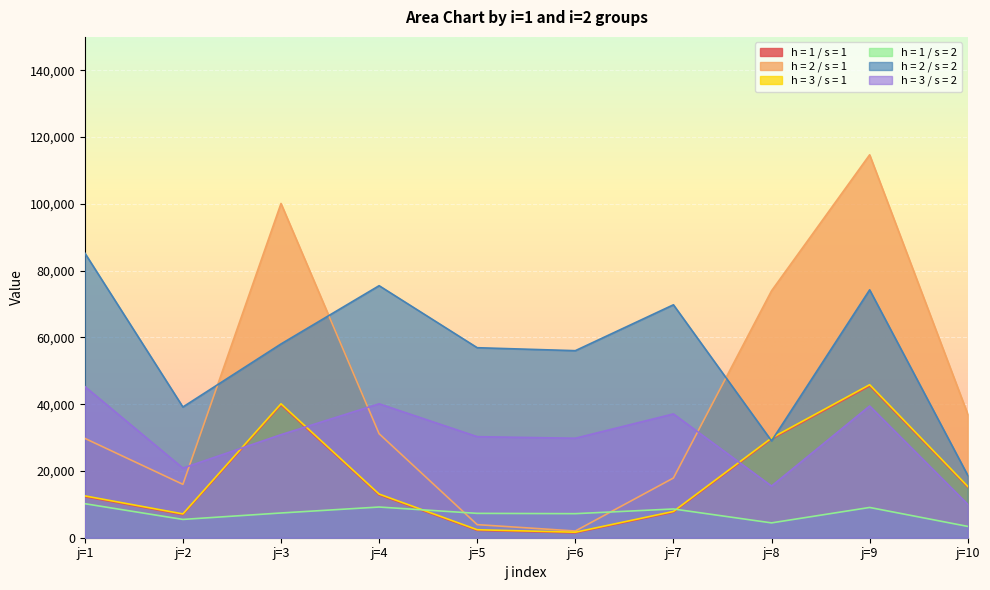

Where is h = 3 / s = 2 nearest to the value 27655?

j=6